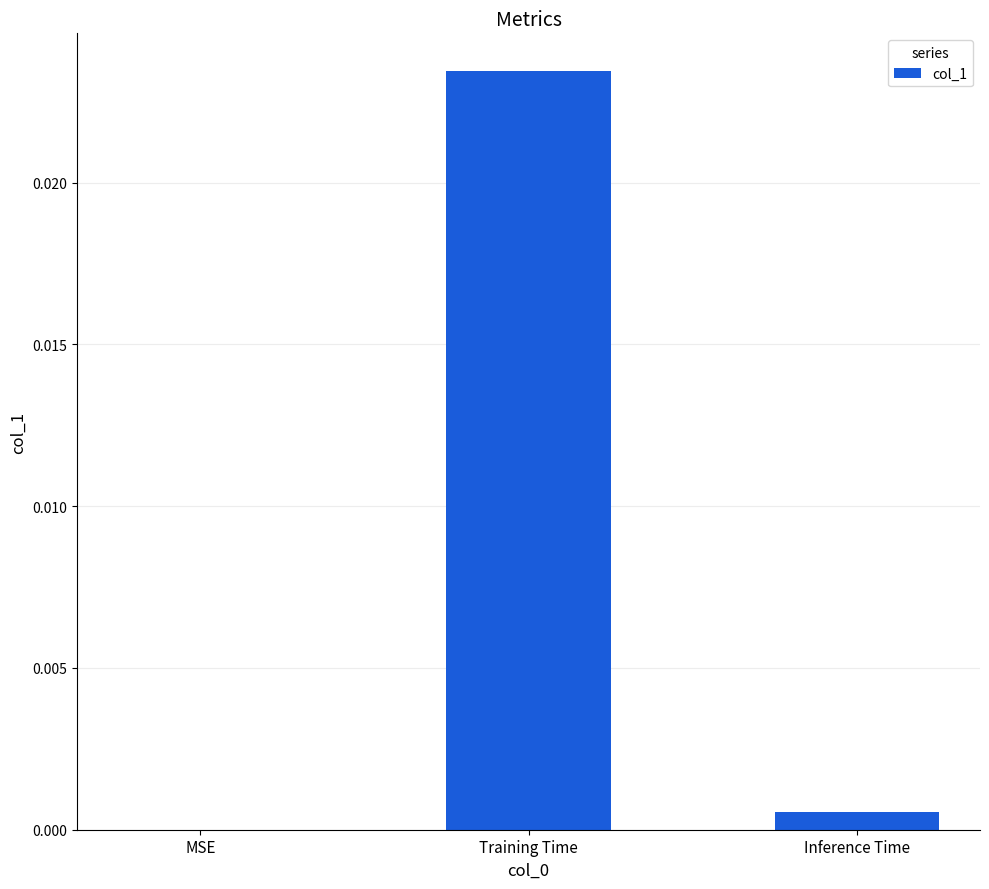

True or false: the data shows 0.0 at MSE.

True